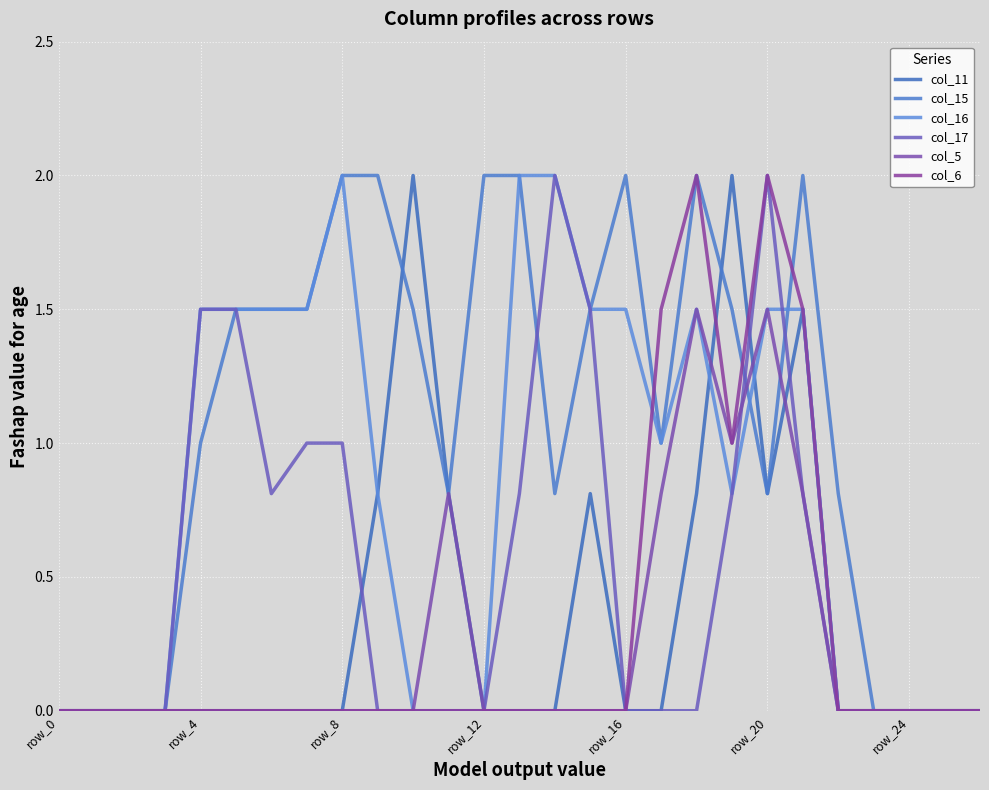

Is this an area chart (filled region under the line)?

No